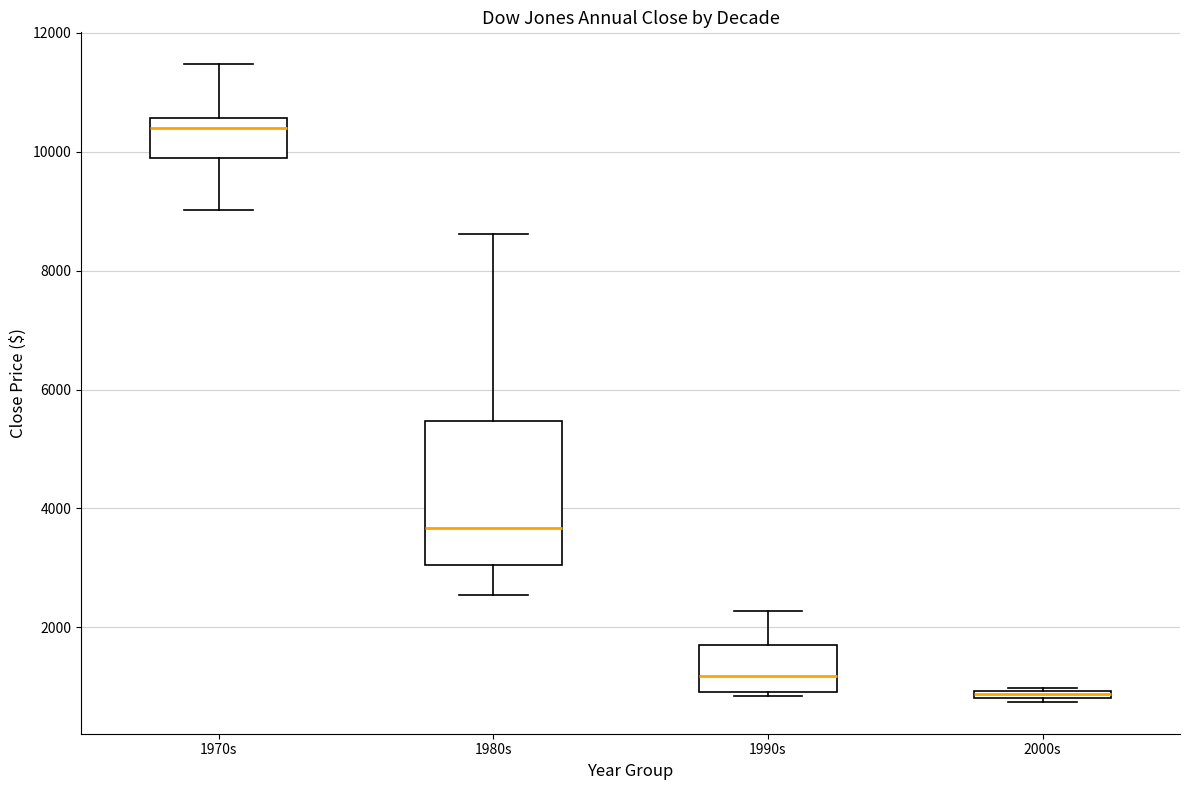

Where does the median line of the box for 1990s sit on the y-axis? The values are not printed on the chart, so give them approximately, as read against the axis.

1200